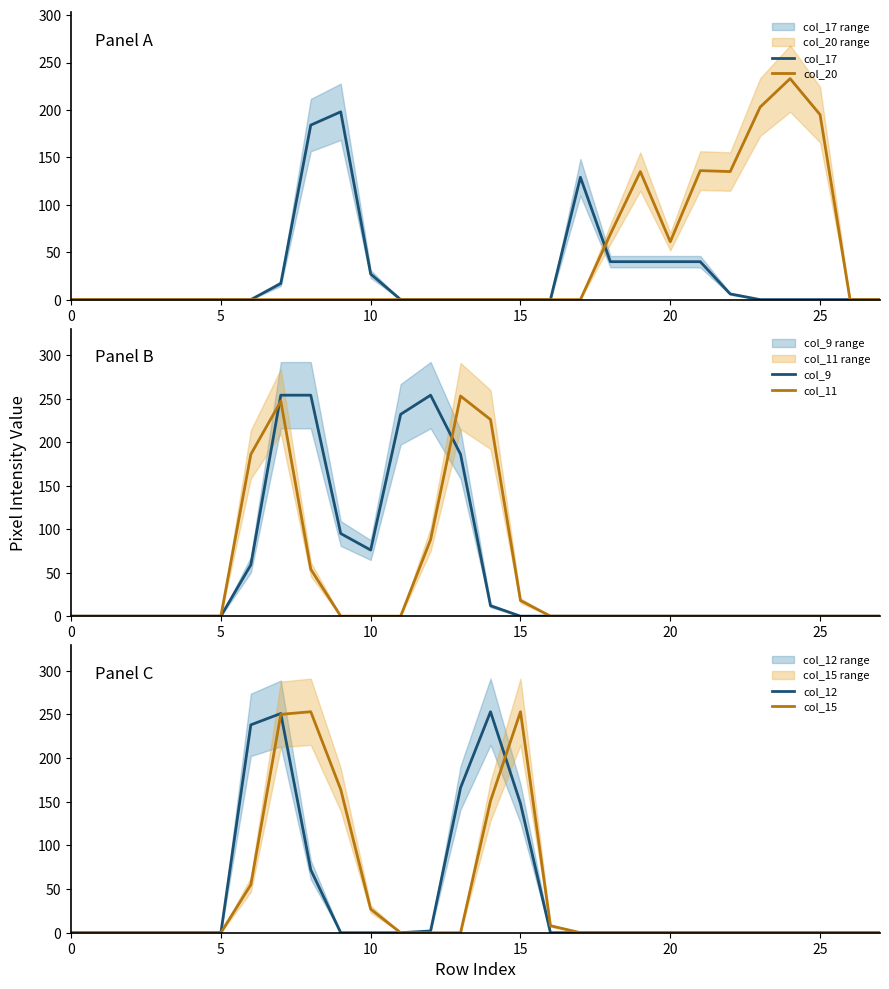

How many interior local valleys does the col_20 series have?

2